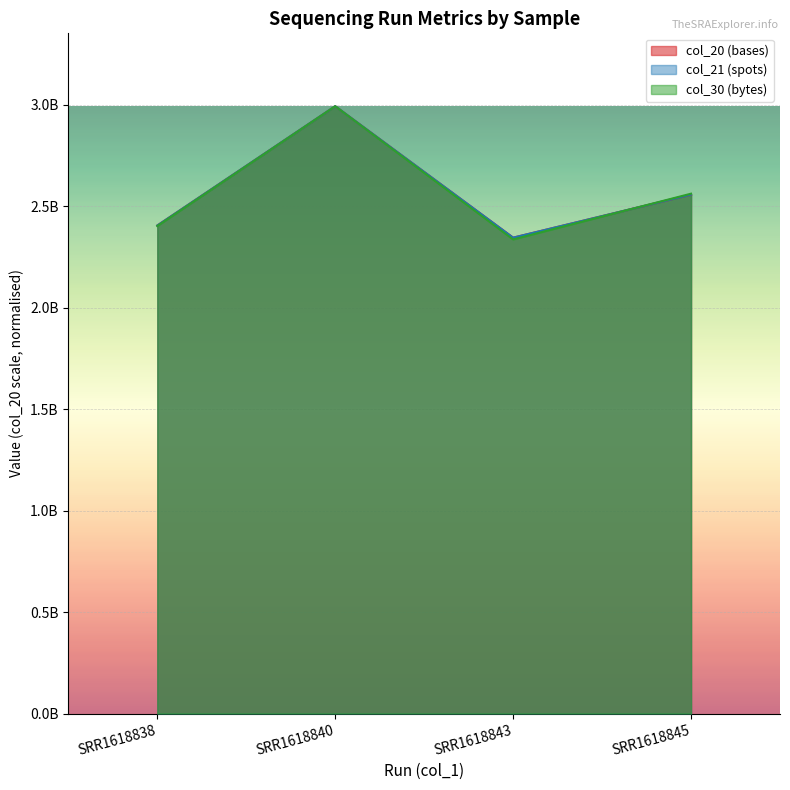

How many lines are shown in the chart?

3